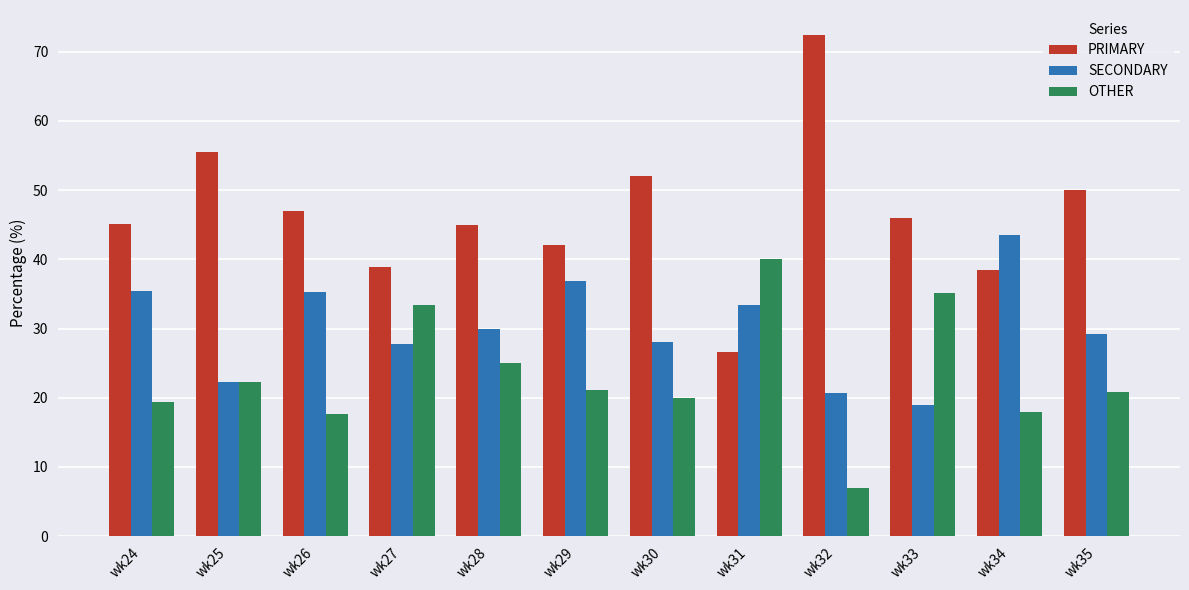

At which label does SECONDARY first exceed 30?

wk24